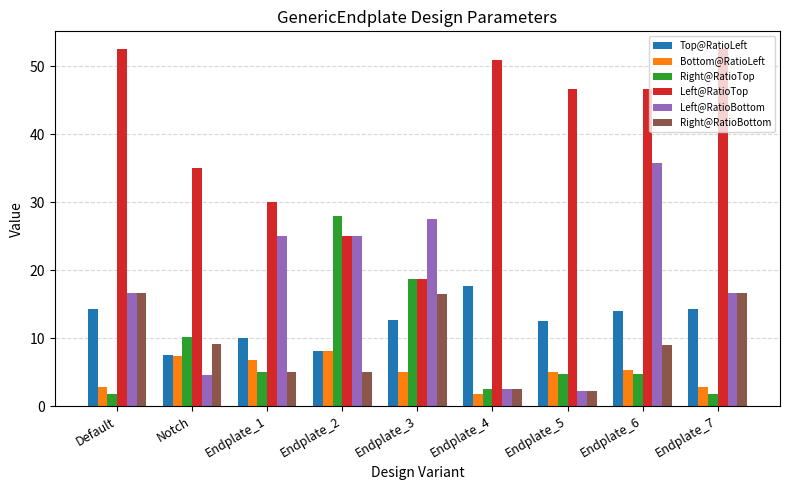

How many data points in Left@RatioBottom are above 16?

6